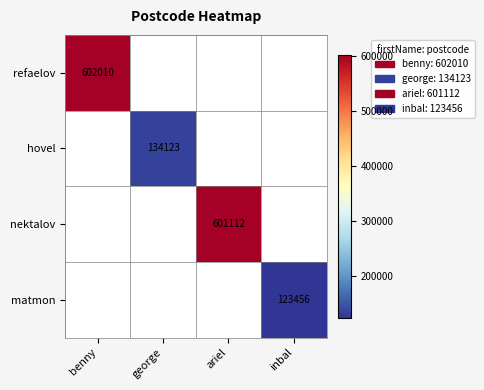

Which label corresponds to the largest value in the chart?

benny